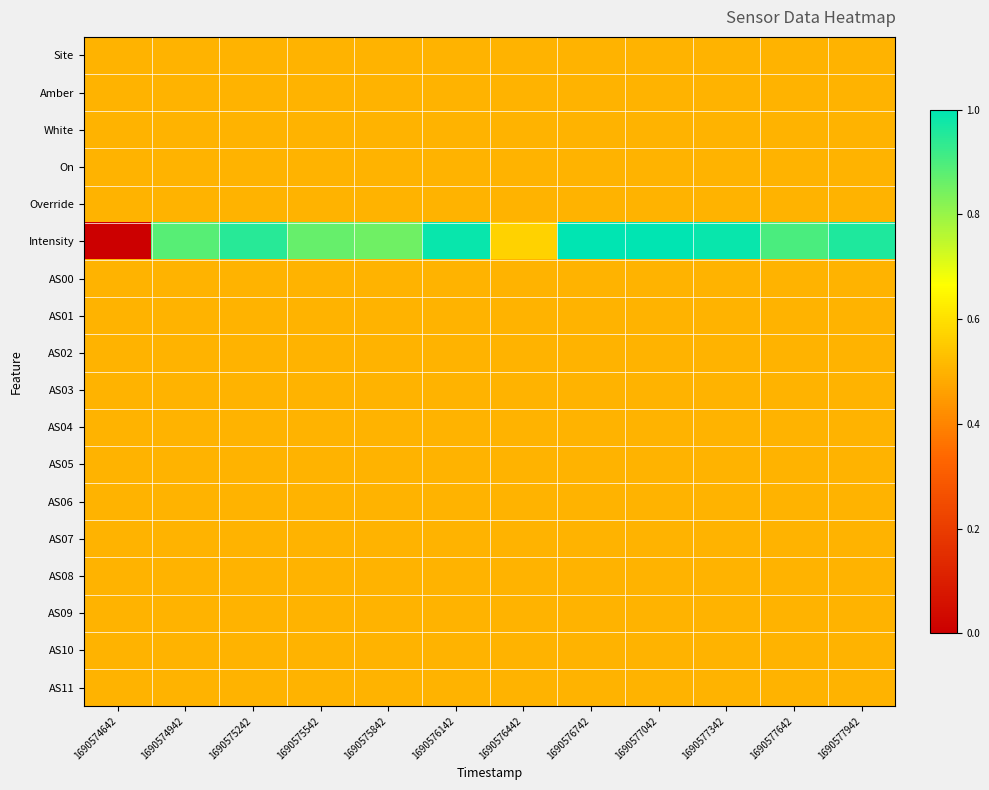

How many data points does each series have?

12